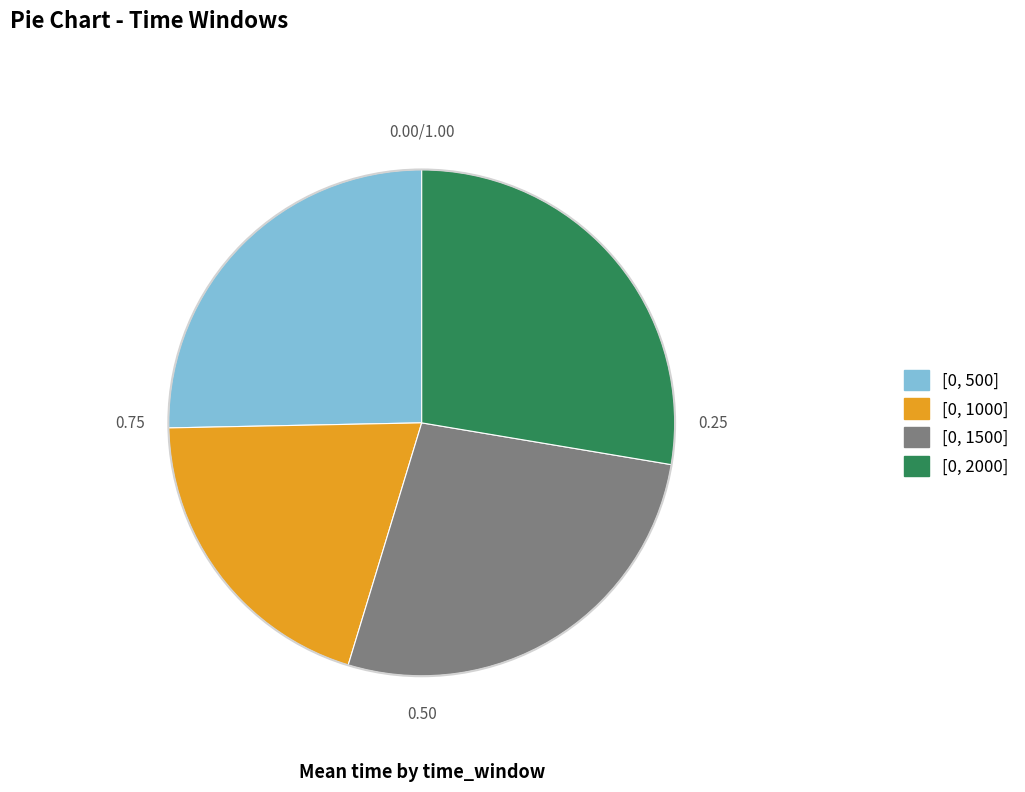

Rank the categories by value from highest to lowest.

[0, 2000], [0, 1500], [0, 500], [0, 1000]